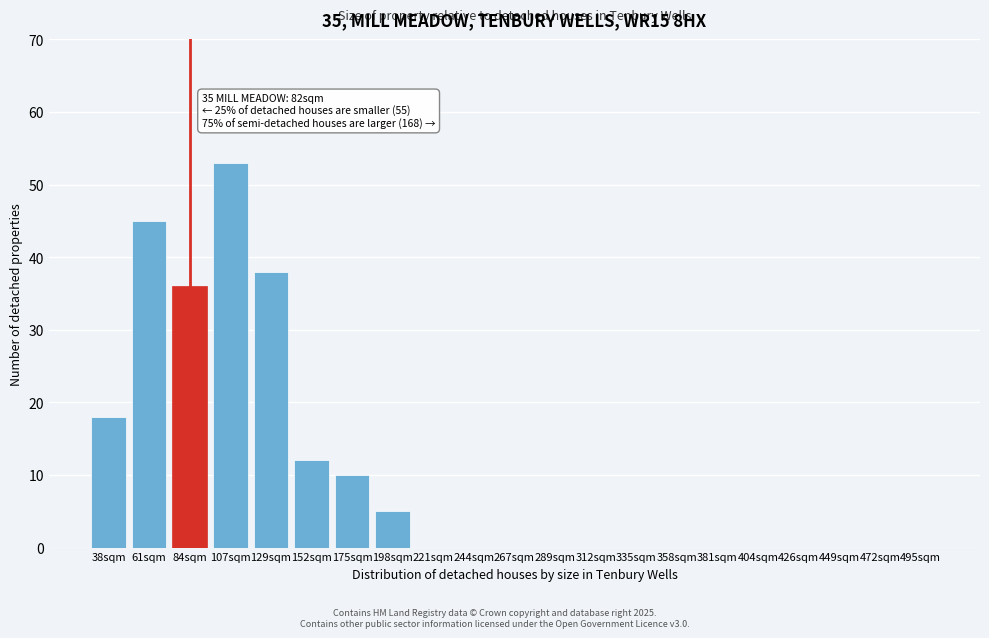

Reading left to right, what are all the values shown in this chart?

38sqm=18	61sqm=45	84sqm=36	107sqm=53	129sqm=38	152sqm=12	175sqm=10	198sqm=5	221sqm=0	244sqm=0	267sqm=0	289sqm=0	312sqm=0	335sqm=0	358sqm=0	381sqm=0	404sqm=0	426sqm=0	449sqm=0	472sqm=0	495sqm=0